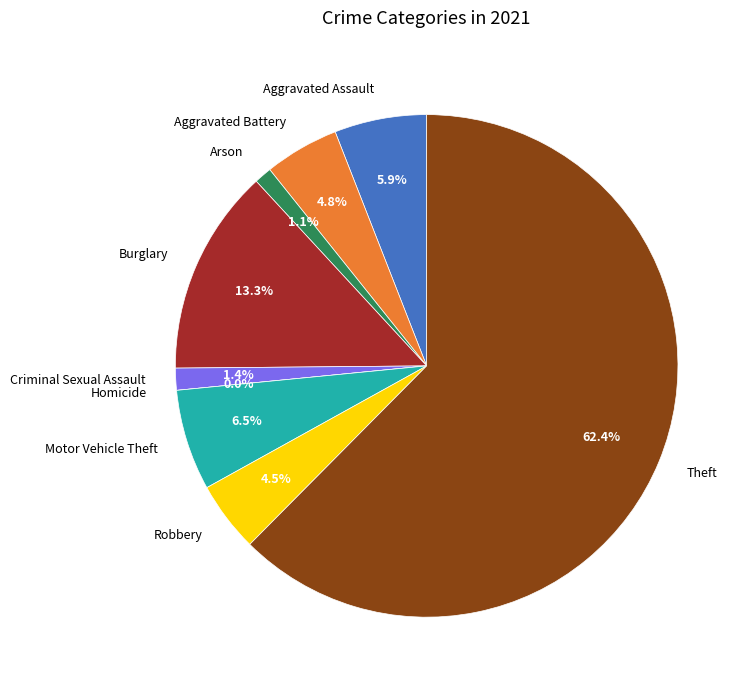

To the nearest percent, what is the difference between the largest and smallest slice percentages?

62%